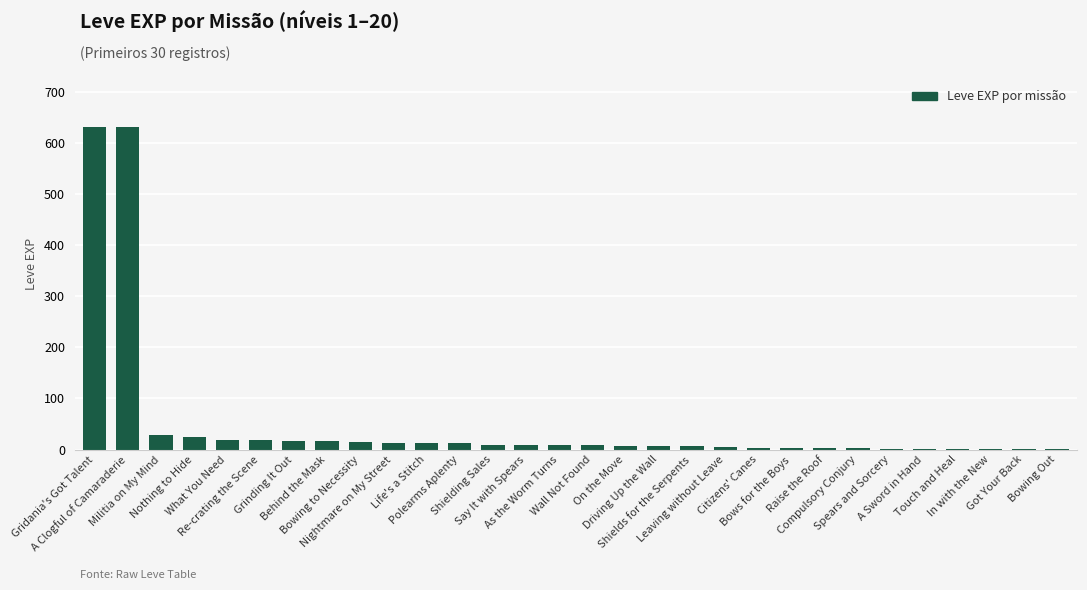

What is the maximum value shown in the chart?

630